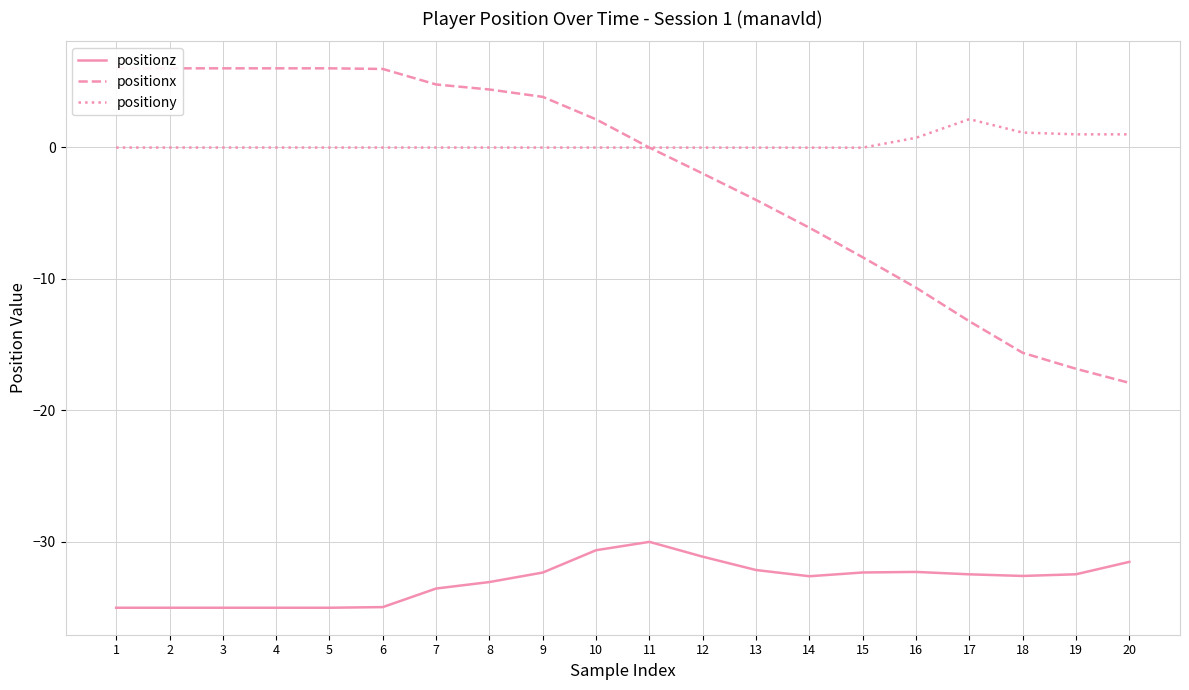

Is the value of positionx at 18 greater than the value of positiony at 19?

No